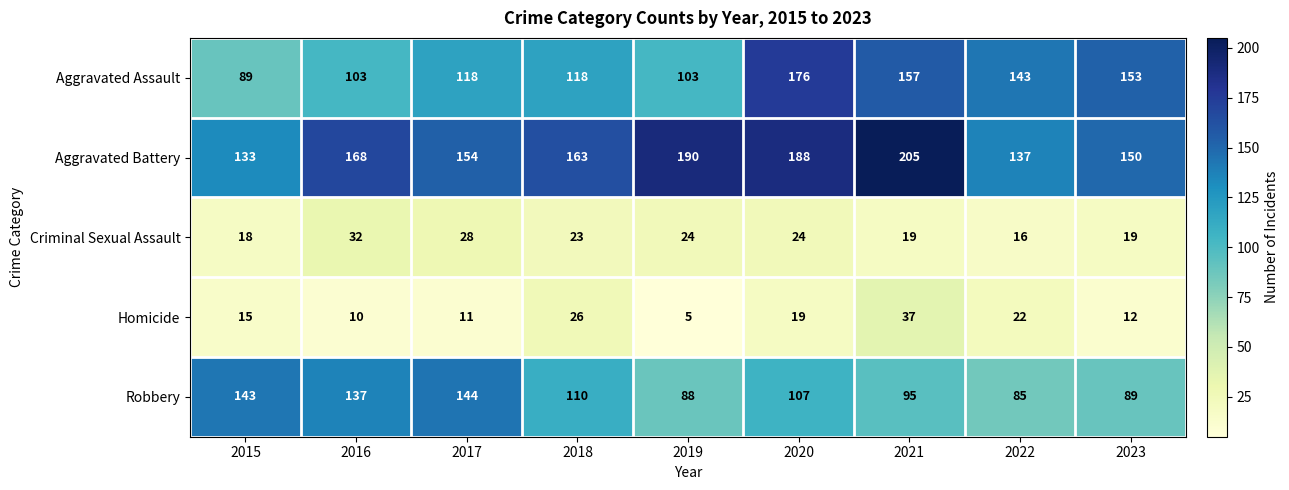

What is the difference between the maximum and second lowest values in the Aggravated Assault series?

73